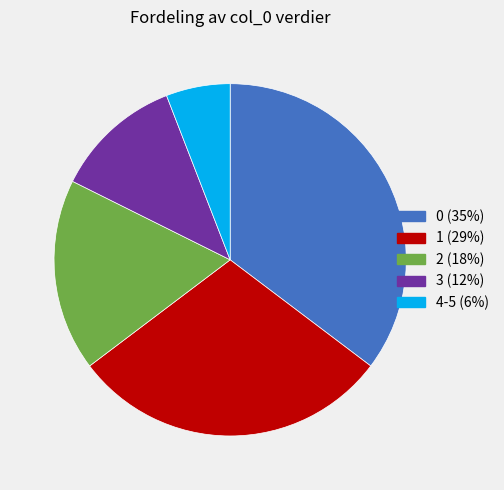

What is the ratio of the value at 1 to the value at 4-5?

5.0